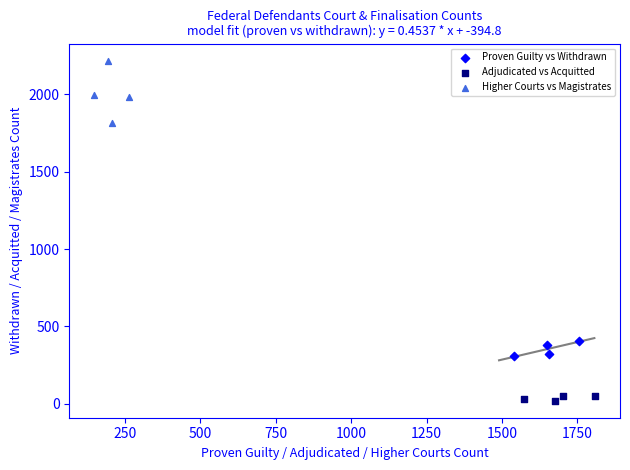

Which series contains the lowest Y value?

Adjudicated vs Acquitted